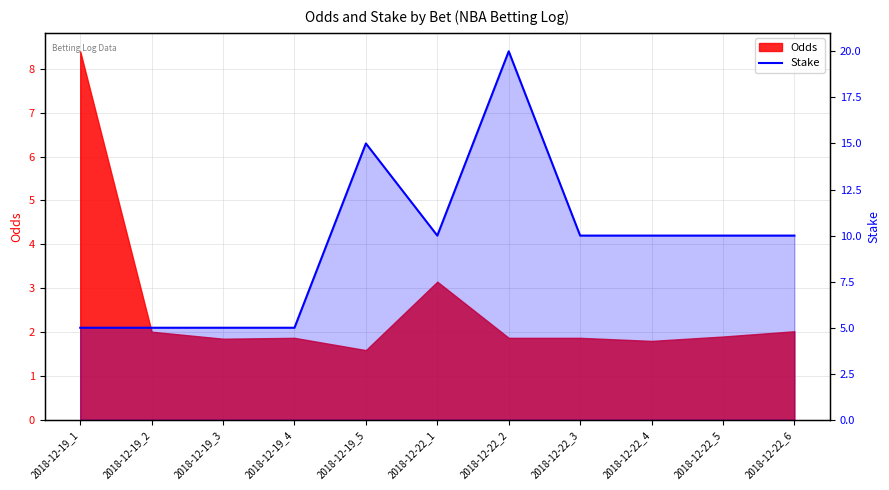

Between 2018-12-19_2 and 2018-12-22_5, which is larger?

2018-12-22_5